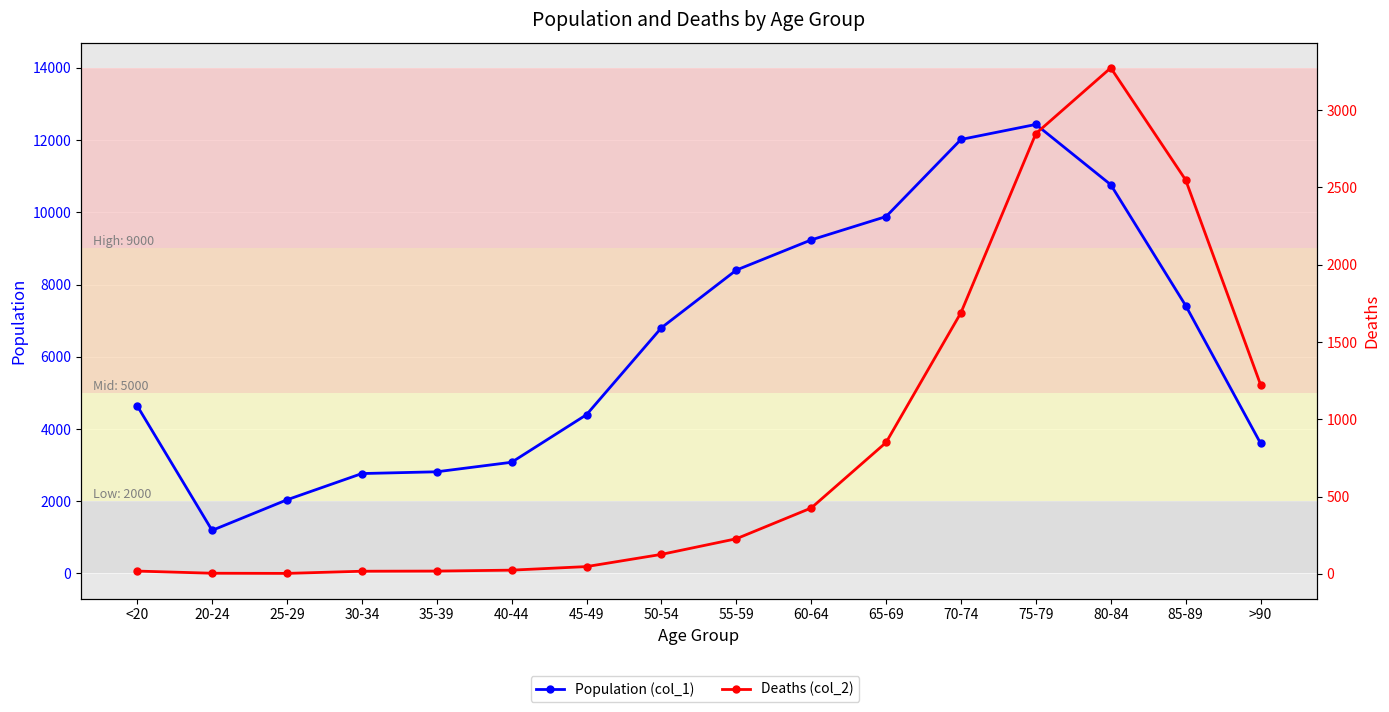

What is the difference between the maximum and minimum values in the Population (col_1) series?

11243